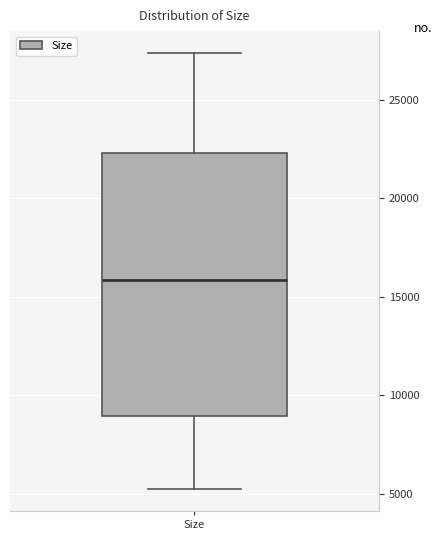

Transcribe this box plot: give where the median line is, the range the box spans, and where the two whiskers end, as read against the y-axis. The values are not printed on the chart, so give them approximately, as read against the axis.

median 16000, box 9000 to 22500, whiskers 5000 to 27500